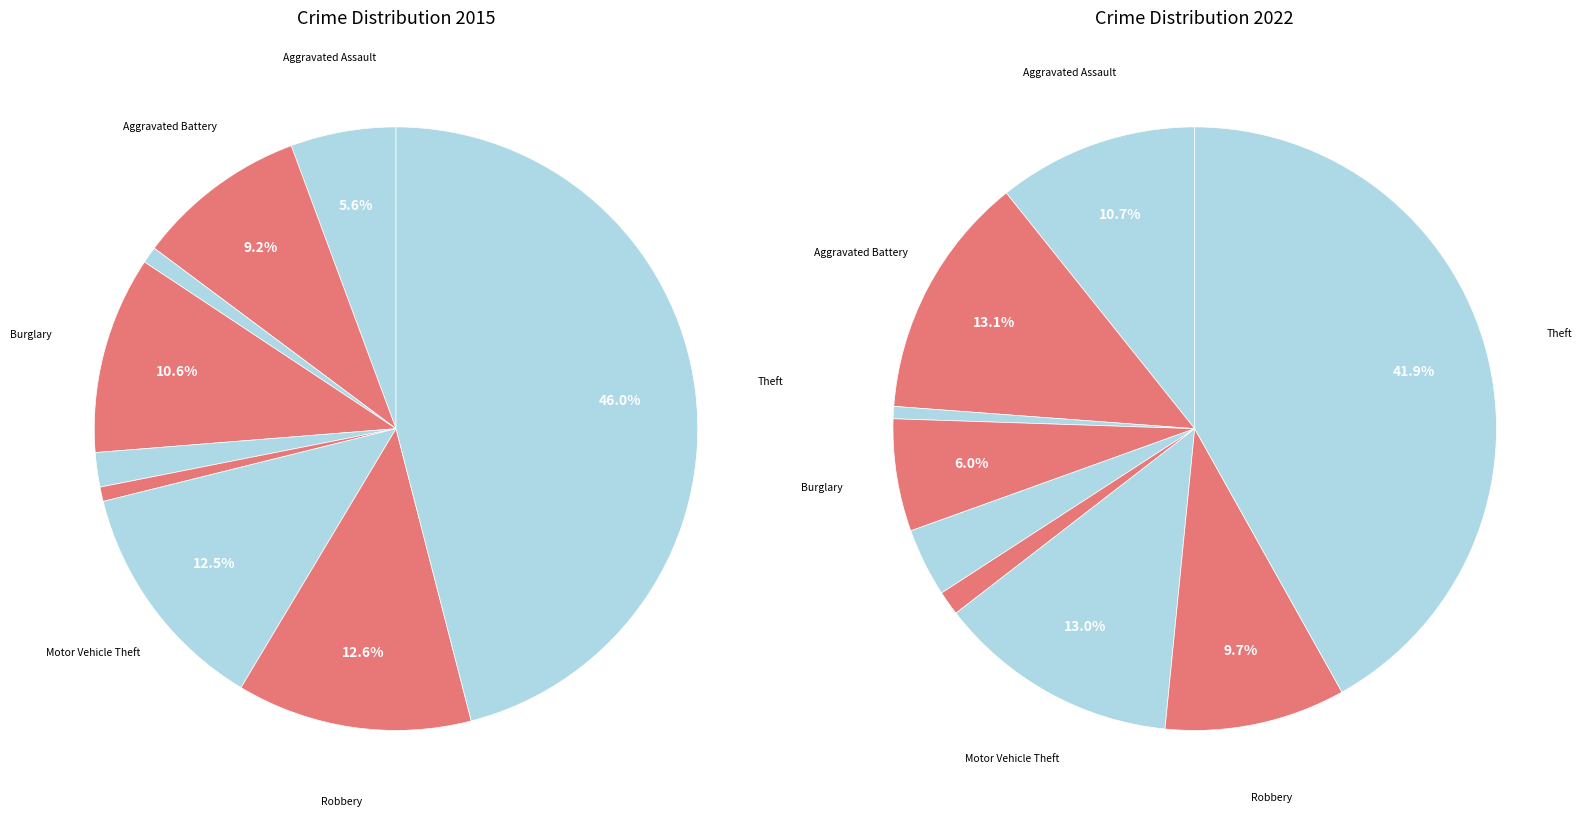

Which category has the biggest portion of the pie?

Theft